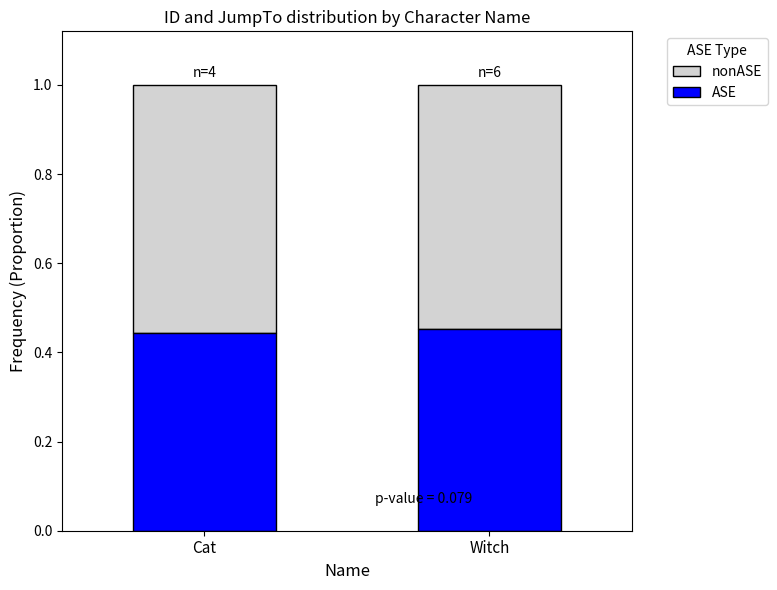

Count the number of categories in the chart.

2